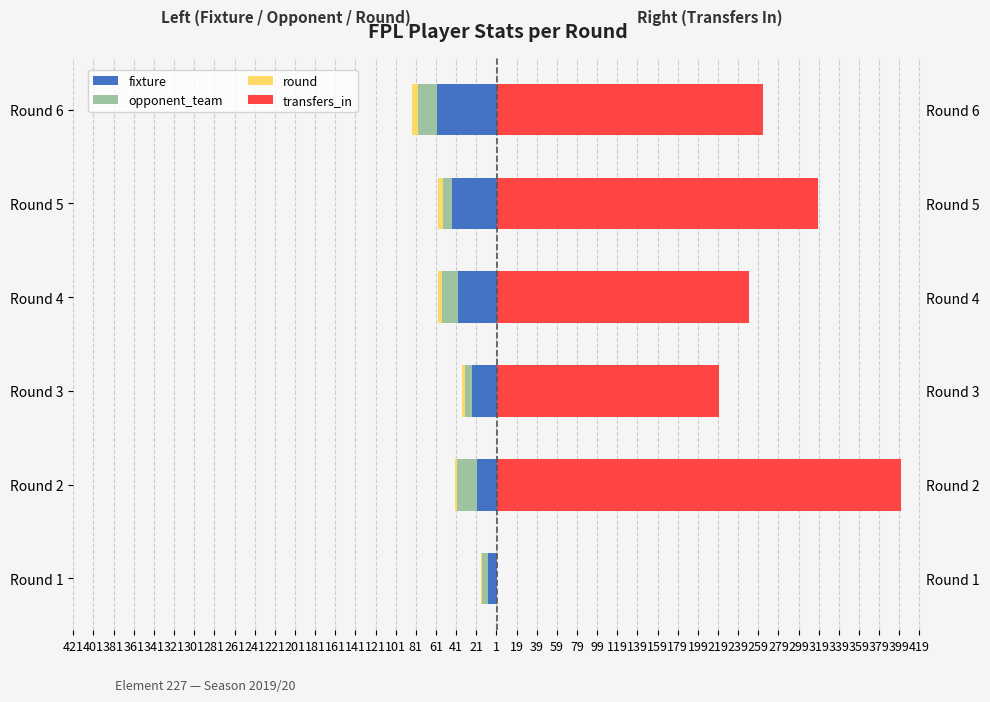

What is the minimum value for fixture?

-60